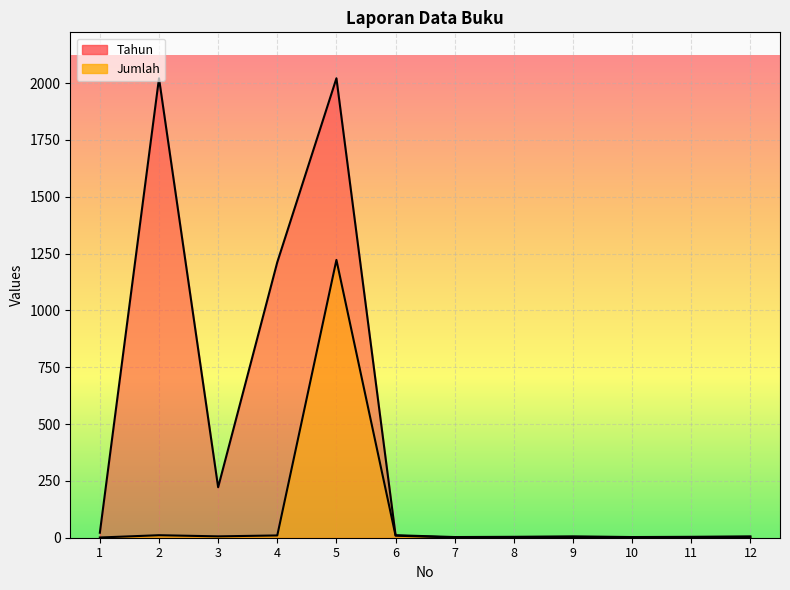

True or false: Tahun has a value of 6 at 9.

True